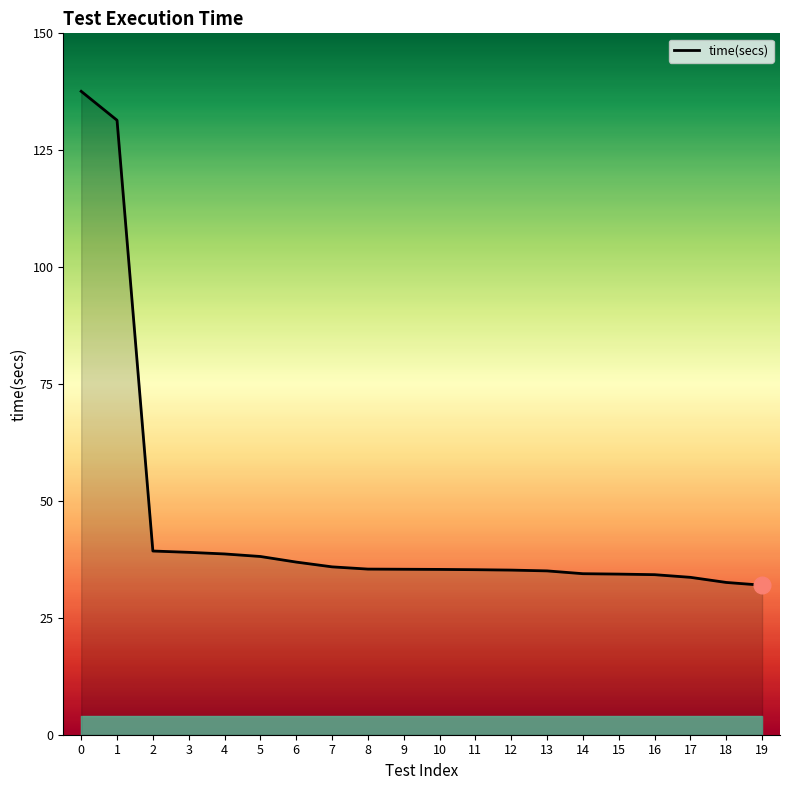

What is the difference between the values at 7 and 0?

101.7